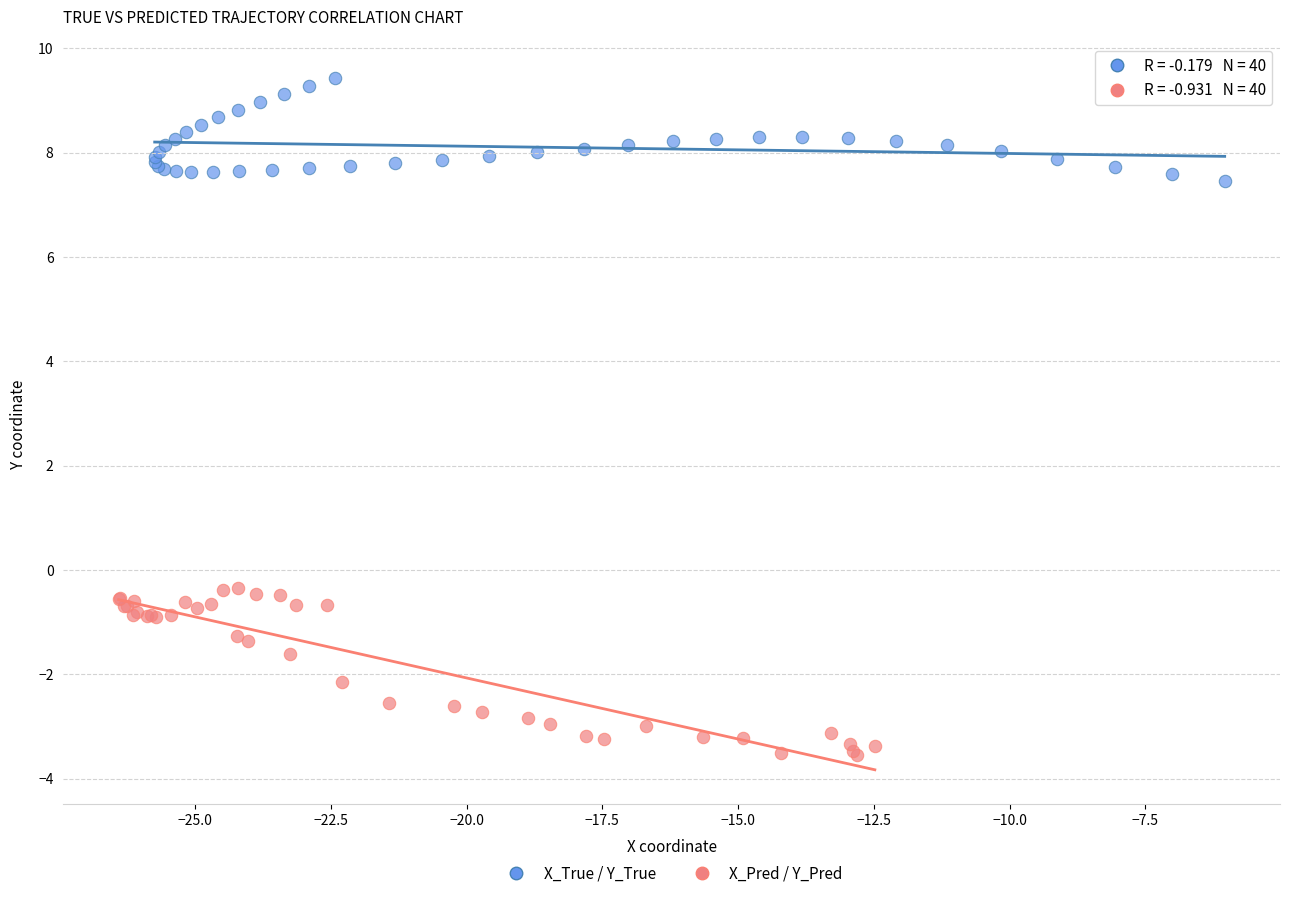

Which series has the widest spread of Y values?

X_Pred / Y_Pred